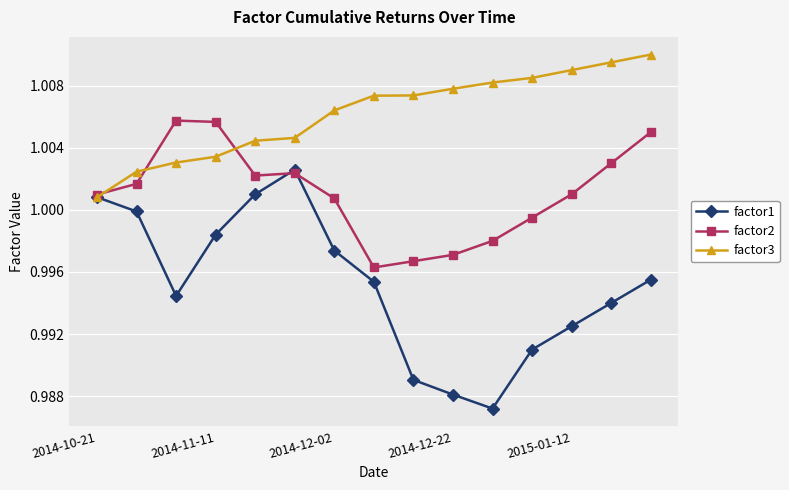

List the series in order of their peak value, lowest first.

factor1, factor2, factor3